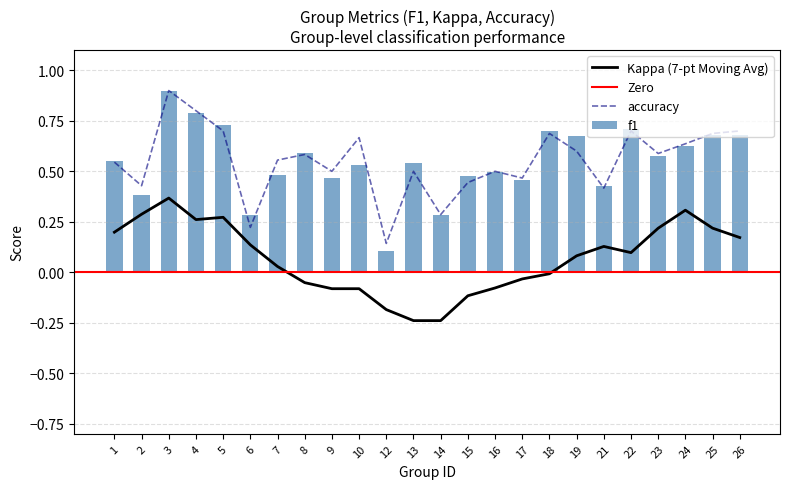

At which category is the sum across all series the highest?

3